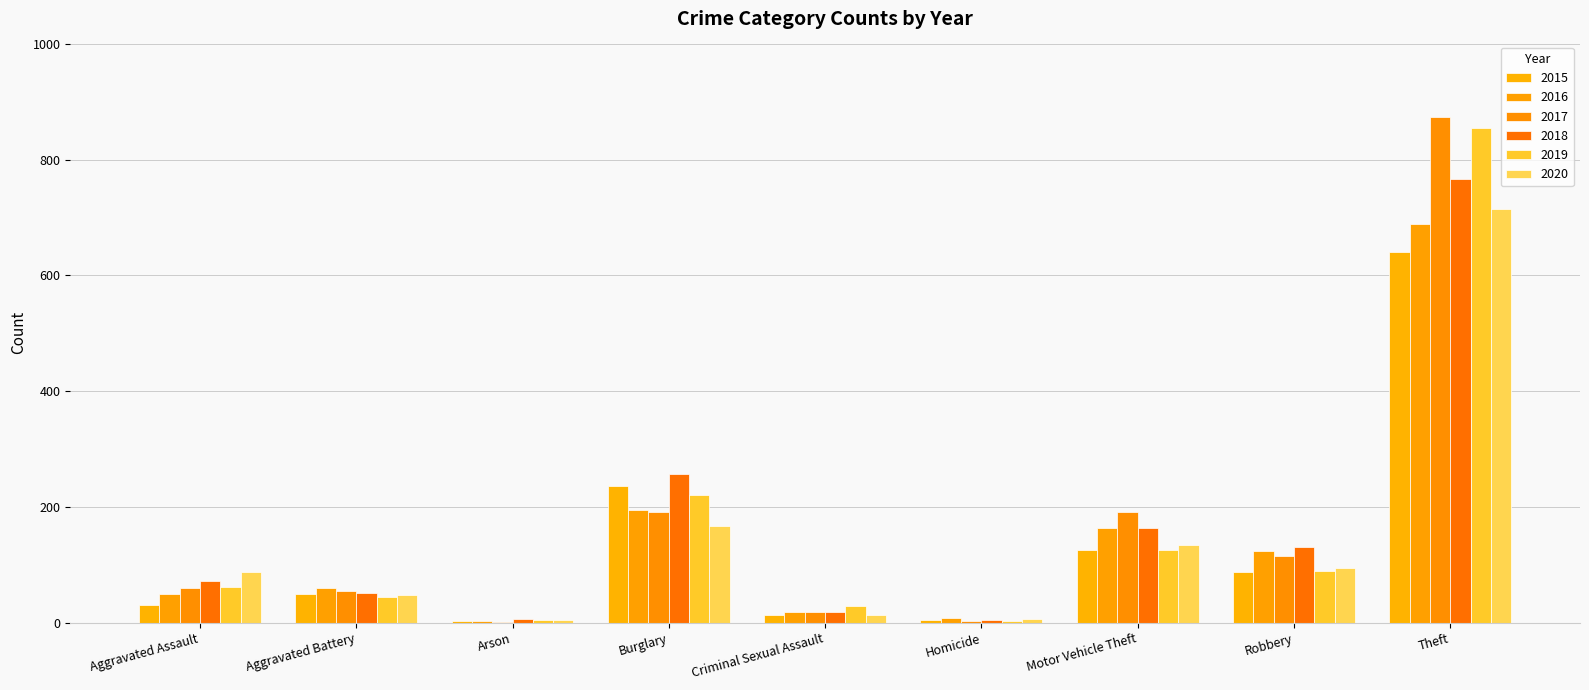

Between Motor Vehicle Theft and Theft, which is larger?

Theft